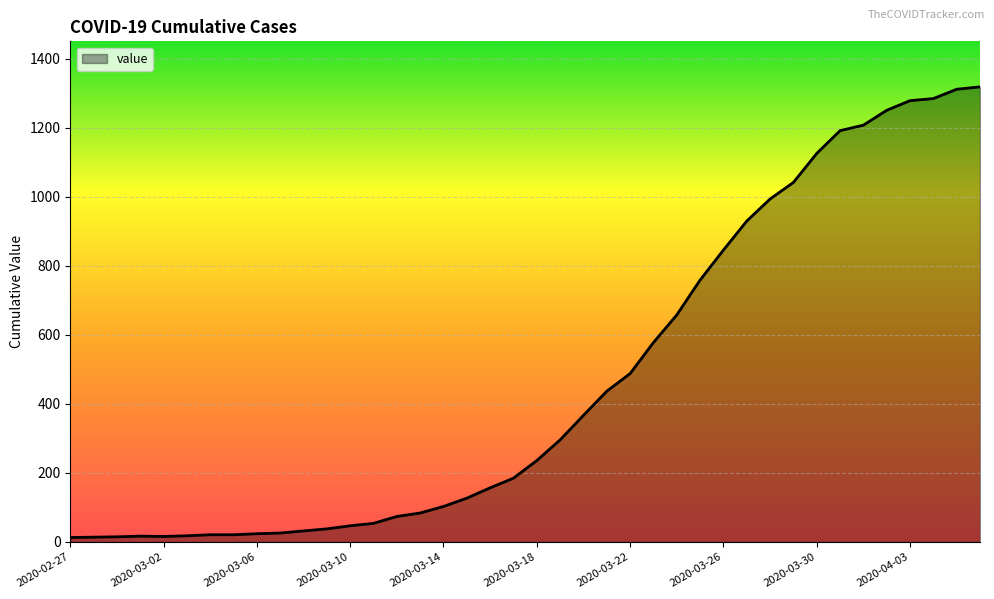

What is the greatest value displayed?

1319